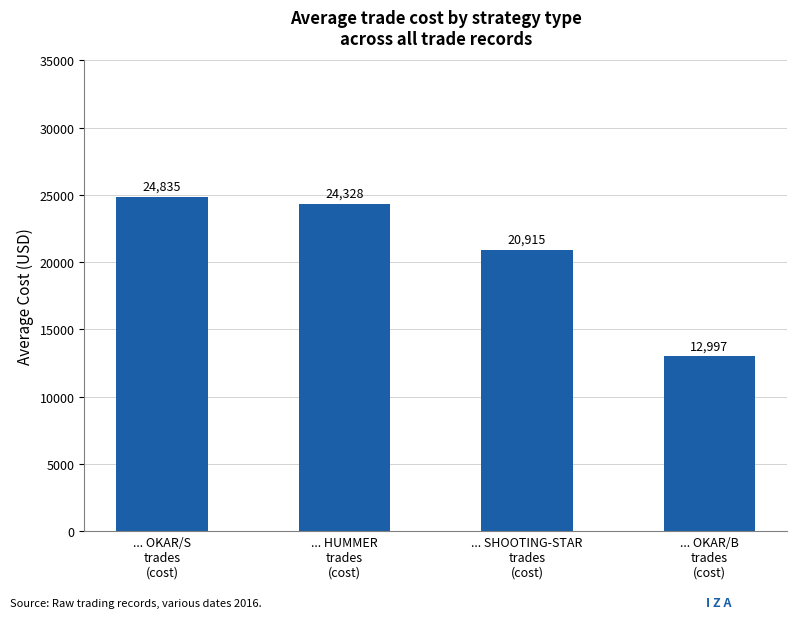

What is the value of the 4th bar from the left?

12997.4